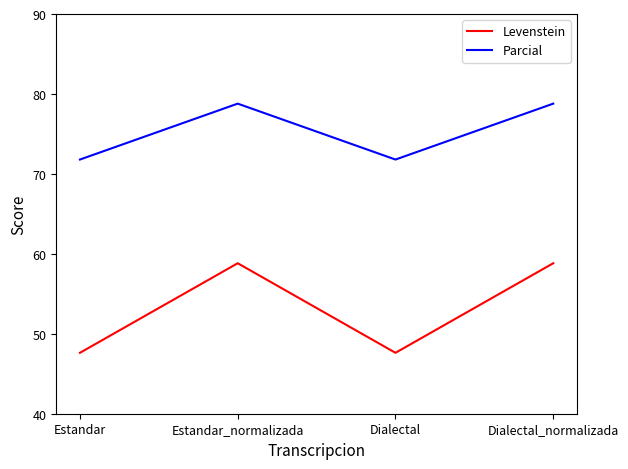

What position from the right is Dialectal?

2